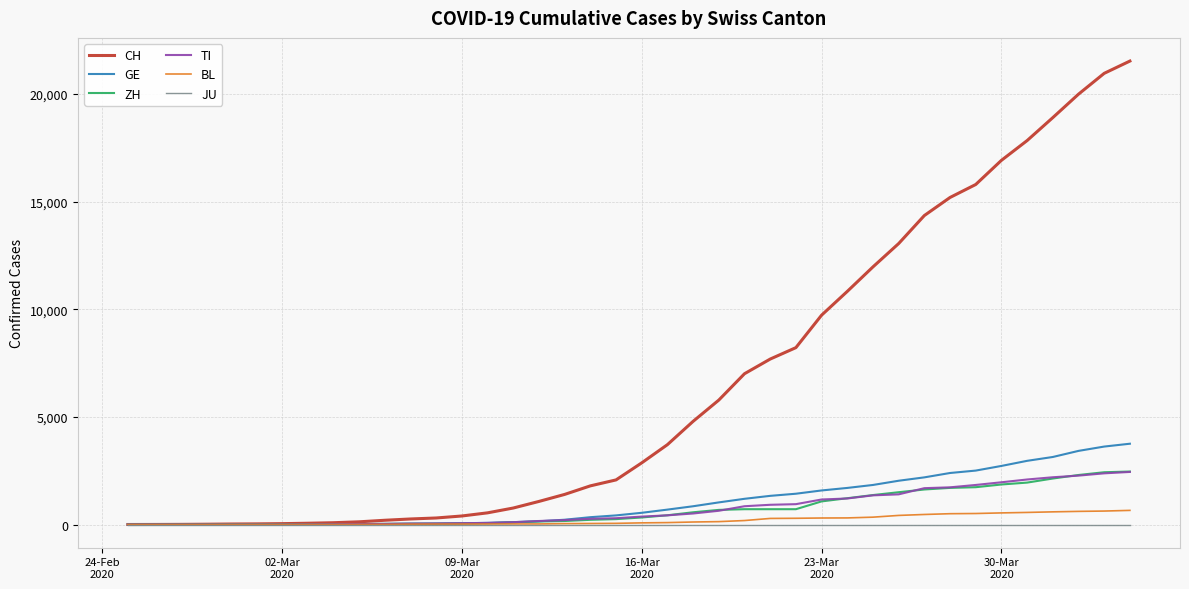

Which series has the largest total across all categories?

CH